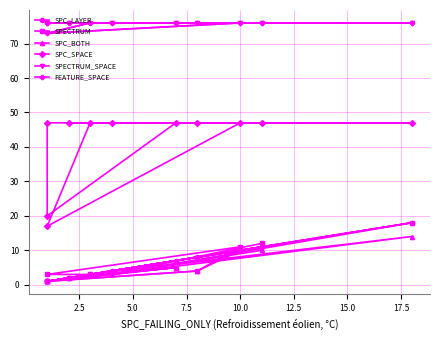

What is the value of the FEATURE_SPACE point at the 11th from the left?

76